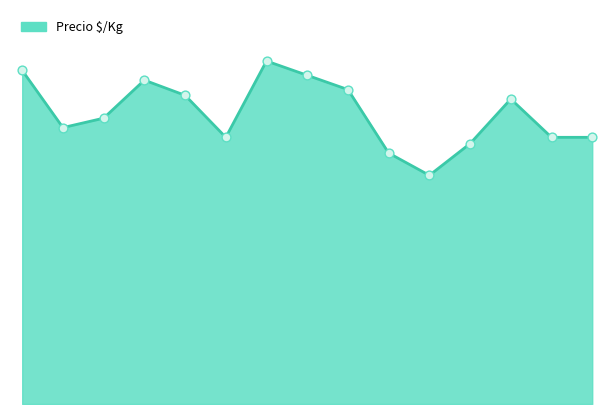

Is this an area chart (filled region under the line)?

Yes